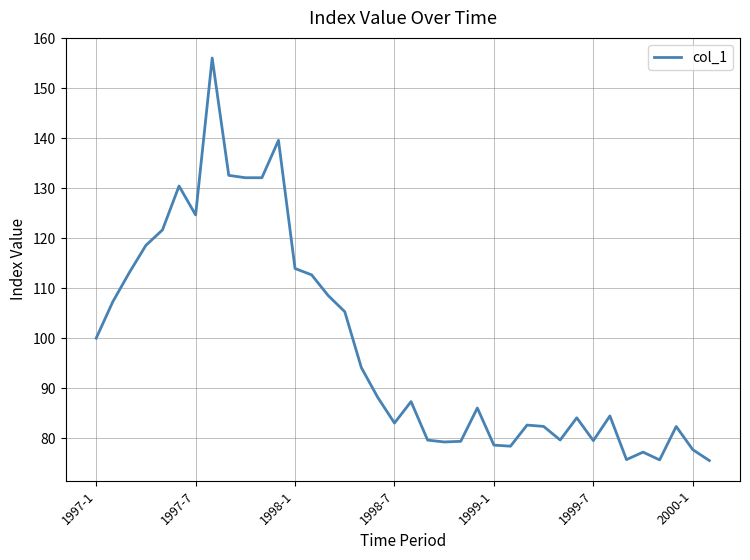

What is the minimum value shown in the chart?

75.5